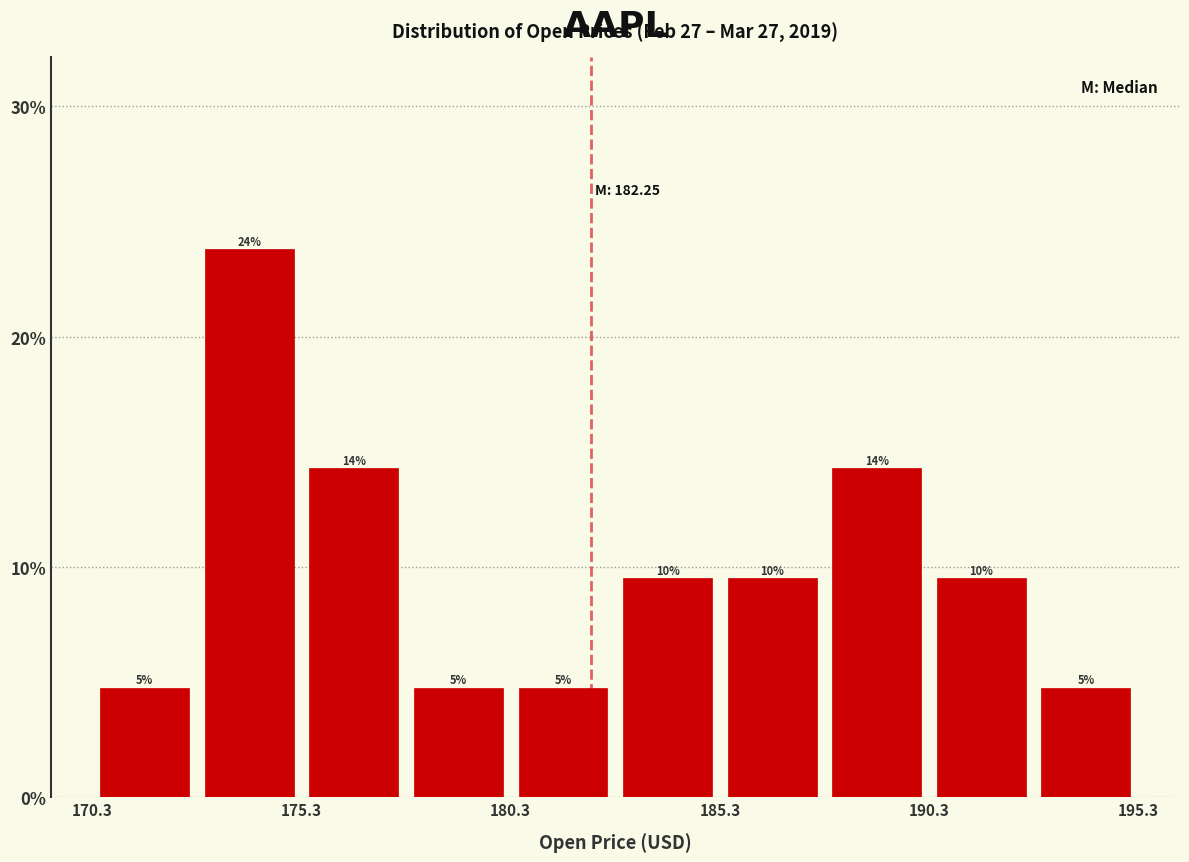

Read against the x-axis, roughly where is the centre of the tallest bar?

174